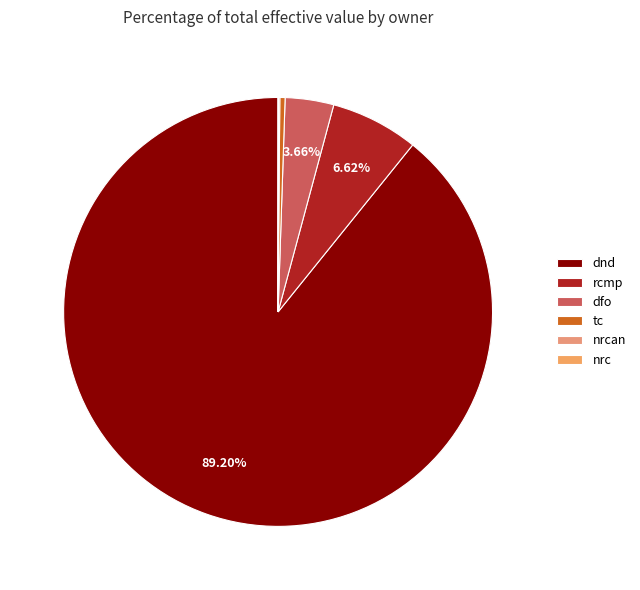

Which category has the biggest portion of the pie?

dnd